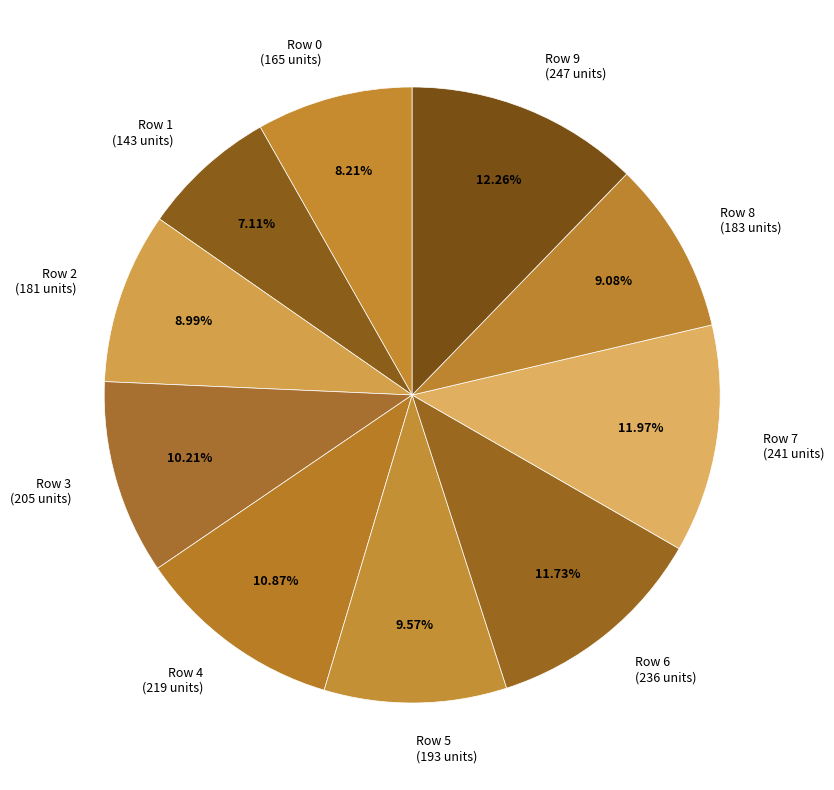

Combined, do Row 9 (247 units) and Row 1 (143 units) account for over 50%?

No